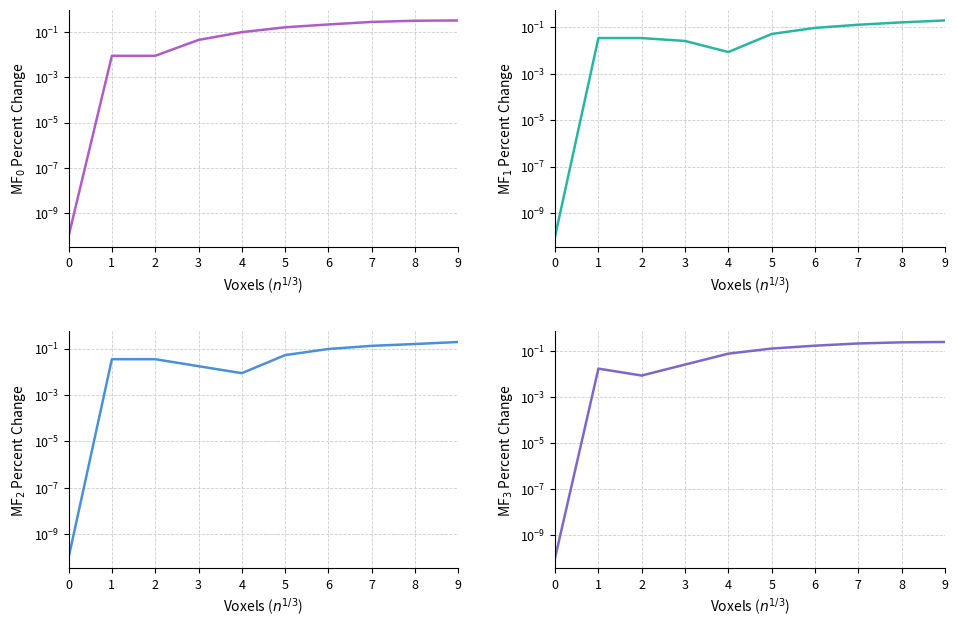

Rank the categories by MF$_2$ value from highest to lowest.

9, 8, 7, 6, 5, 1, 2, 3, 4, 0